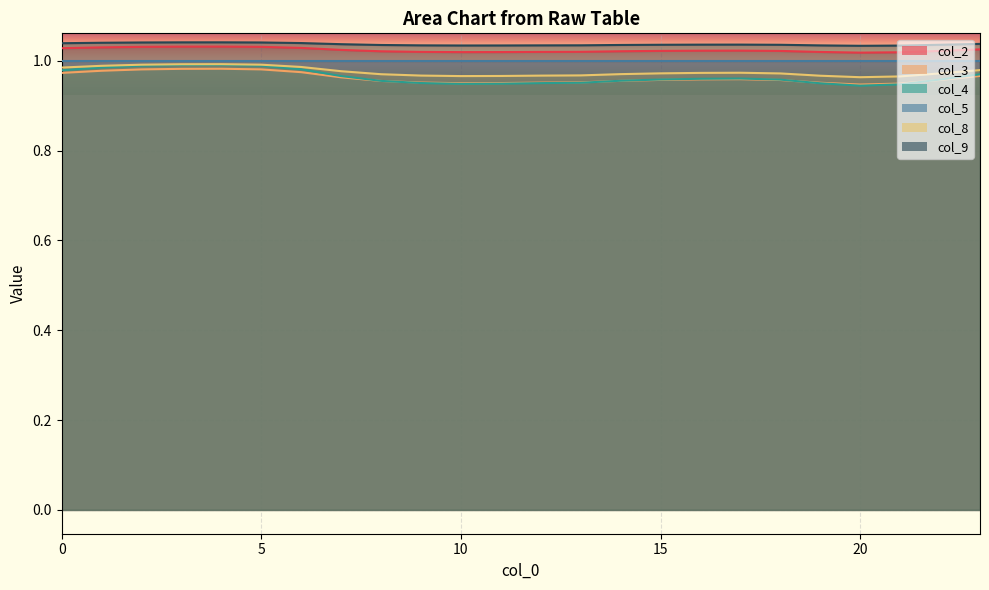

Which series has the widest spread of values?

col_4